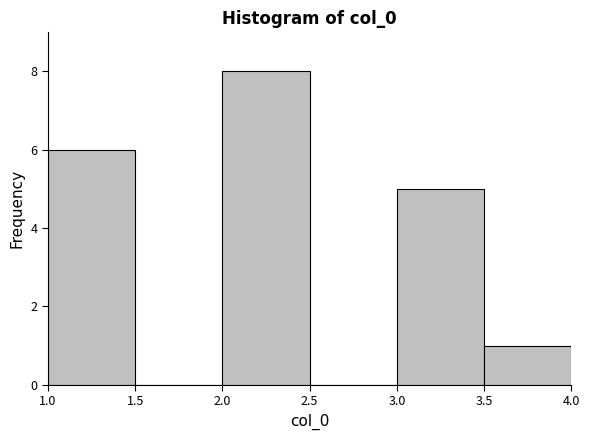

Reading left to right, transcribe this chart: for each bar, give the range it covers on the x-axis and its height. The values are not printed on the chart, so give them approximately, as read against the axis.

1.0 to 1.5: 6
1.5 to 2.0: 0
2.0 to 2.5: 8
2.5 to 3.0: 0
3.0 to 3.5: 5
3.5 to 4.0: 1